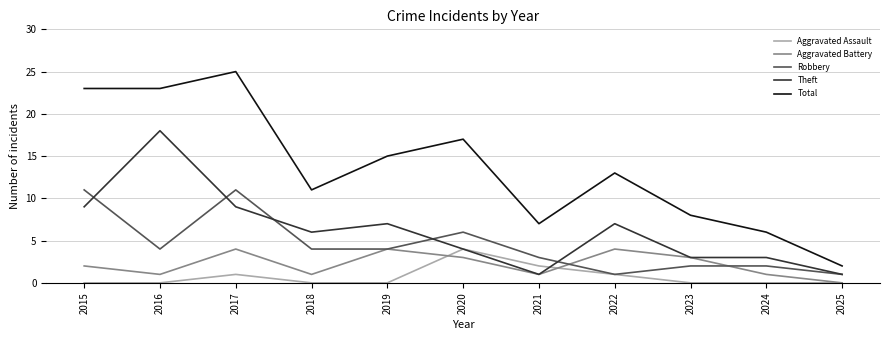

What is the sum of the Theft values at 2024 and 2021?

4